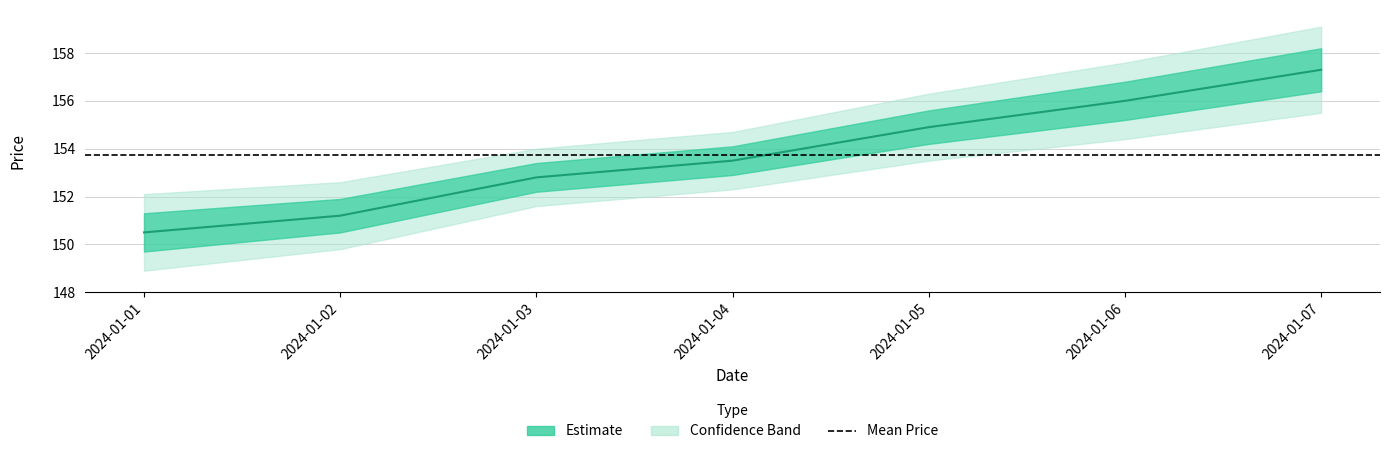

Reading left to right, transcribe all the data shown in this chart.

150.5	151.2	152.8	153.5	154.9	156.0	157.3